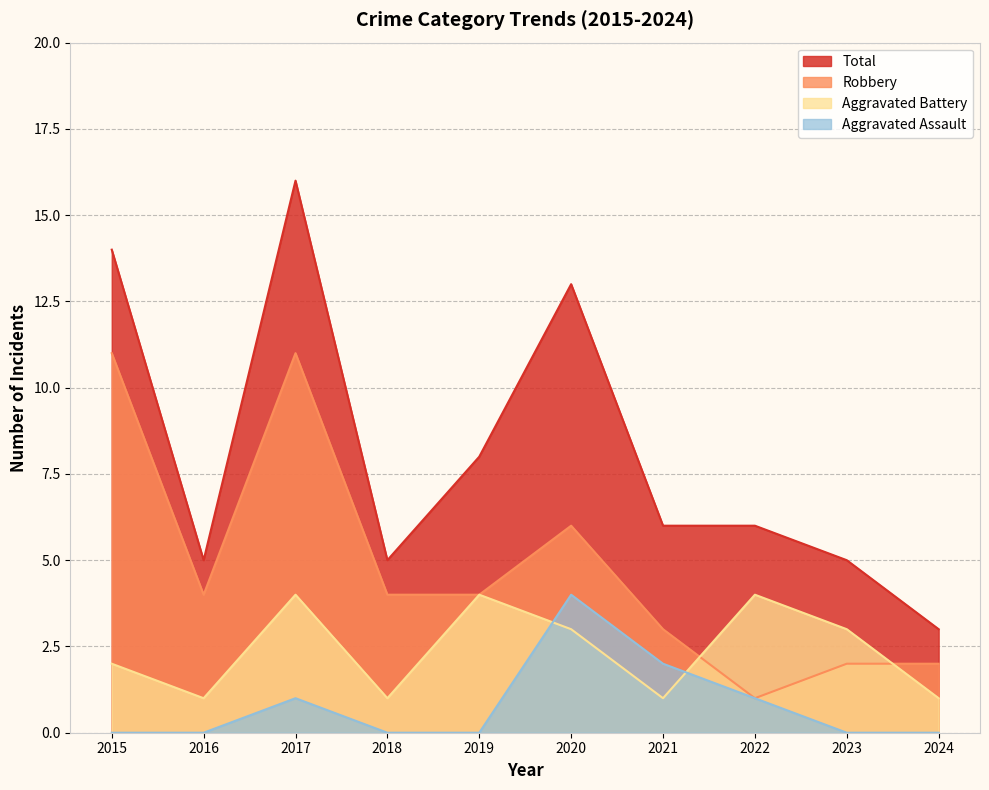

At which category is the sum across all series the highest?

2017